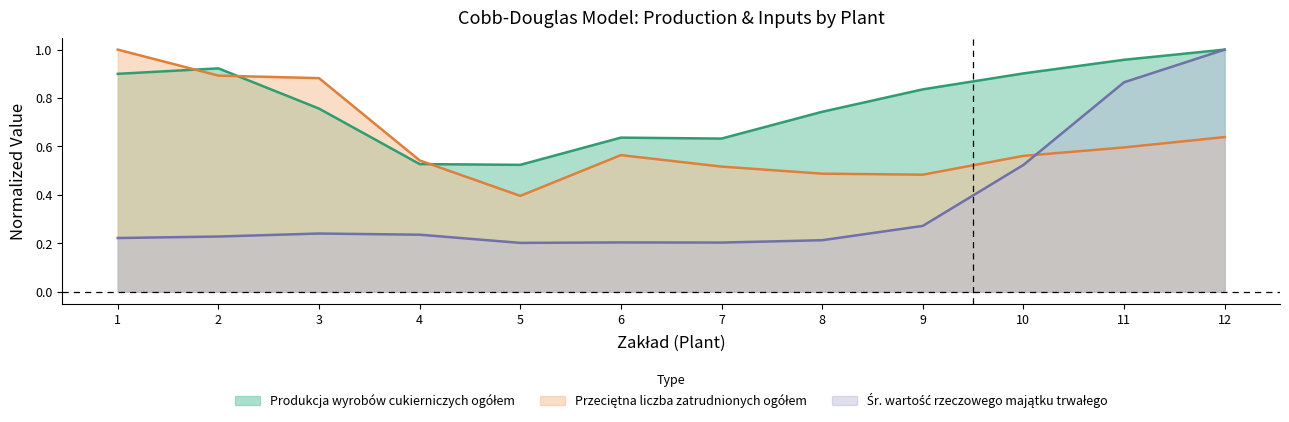

How many lines are shown in the chart?

3